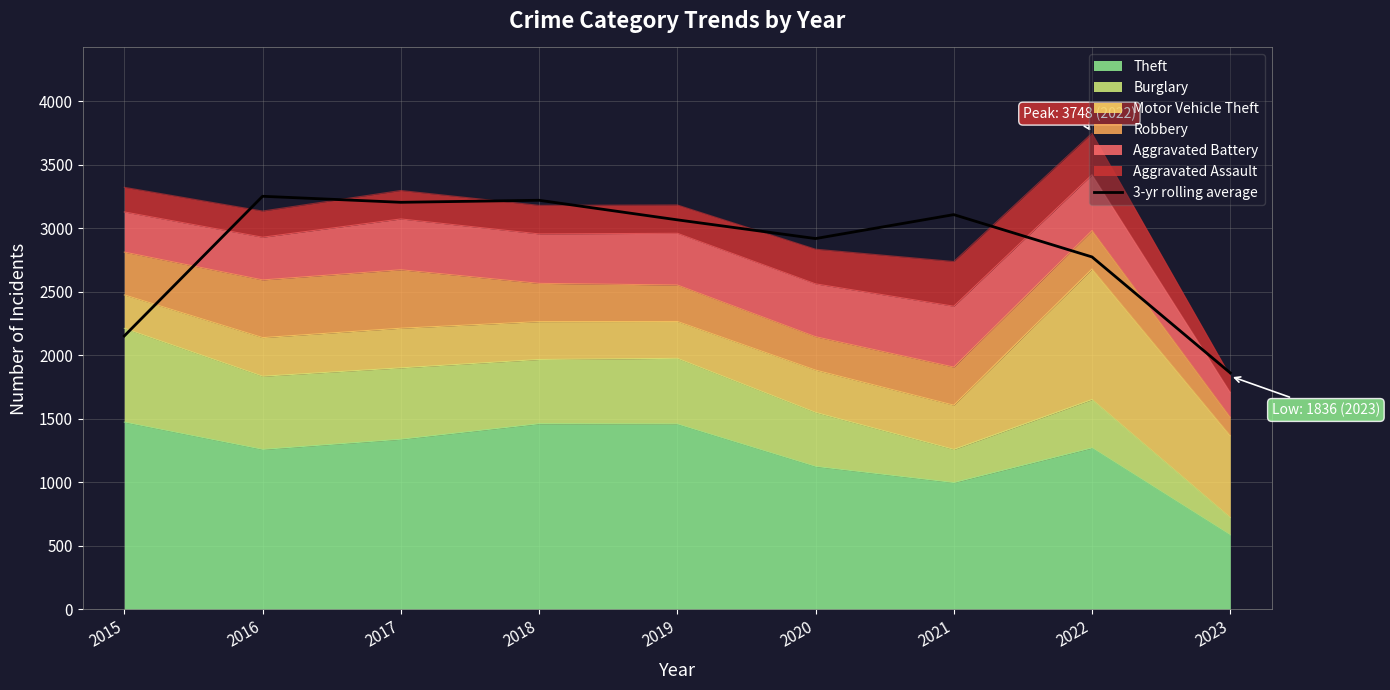

What is the value of the 9th point from the left?

1861.3